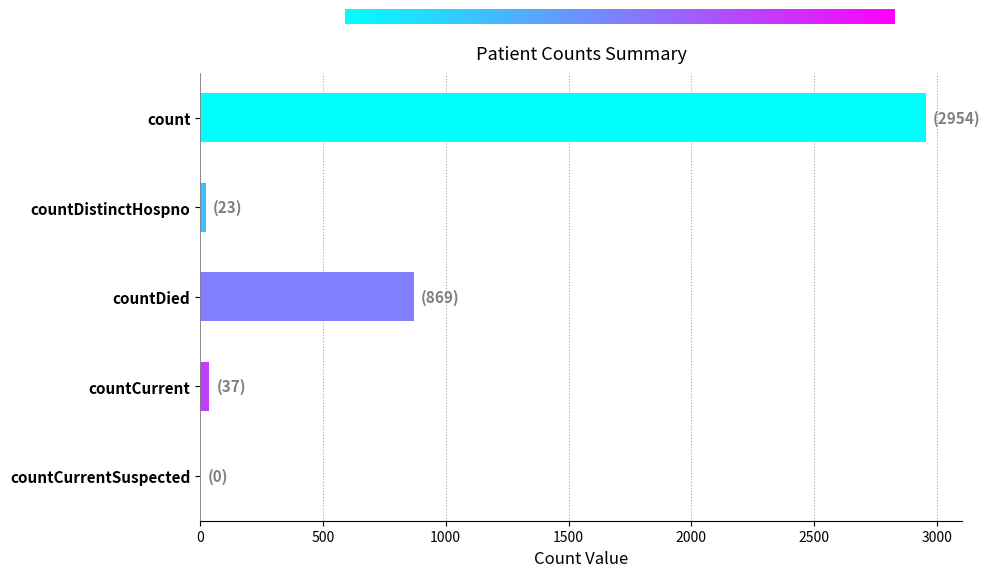

What is the sum of all values?

3883